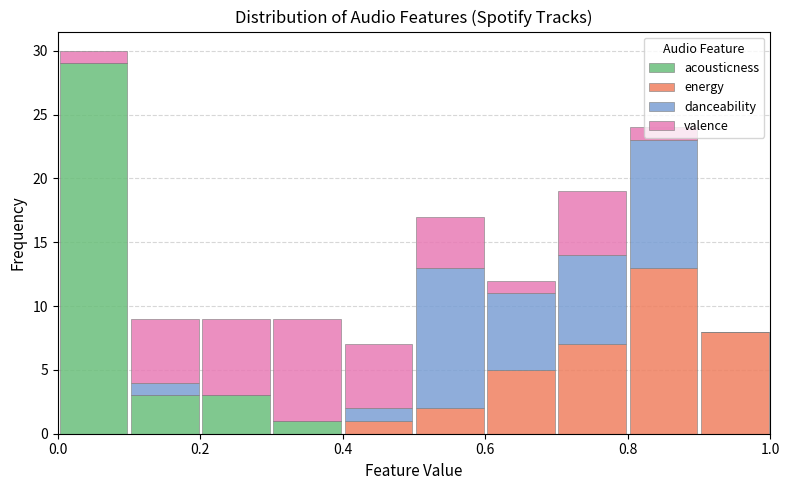

Reading left to right, transcribe this chart: for each stacked bar, give the range it covers on the x-axis and its total height. The values are not printed on the chart, so give them approximately, as read against the axis.

0.0 to 0.1: 30
0.1 to 0.2: 9
0.2 to 0.3: 9
0.3 to 0.4: 9
0.4 to 0.5: 7
0.5 to 0.6: 17
0.6 to 0.7: 12
0.7 to 0.8: 19
0.8 to 0.9: 24
0.9 to 1.0: 8